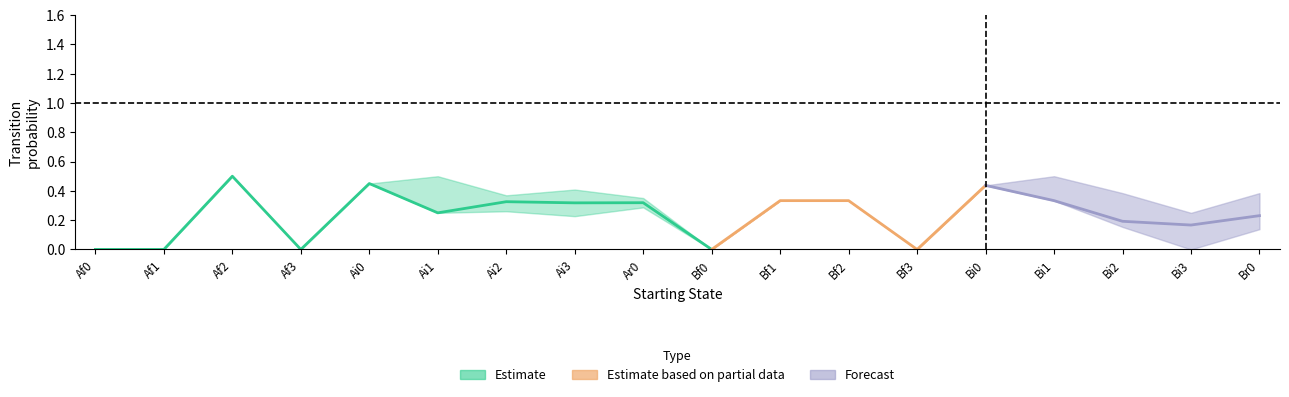

At which category does Ai3 reach its first local peak?

Ai3